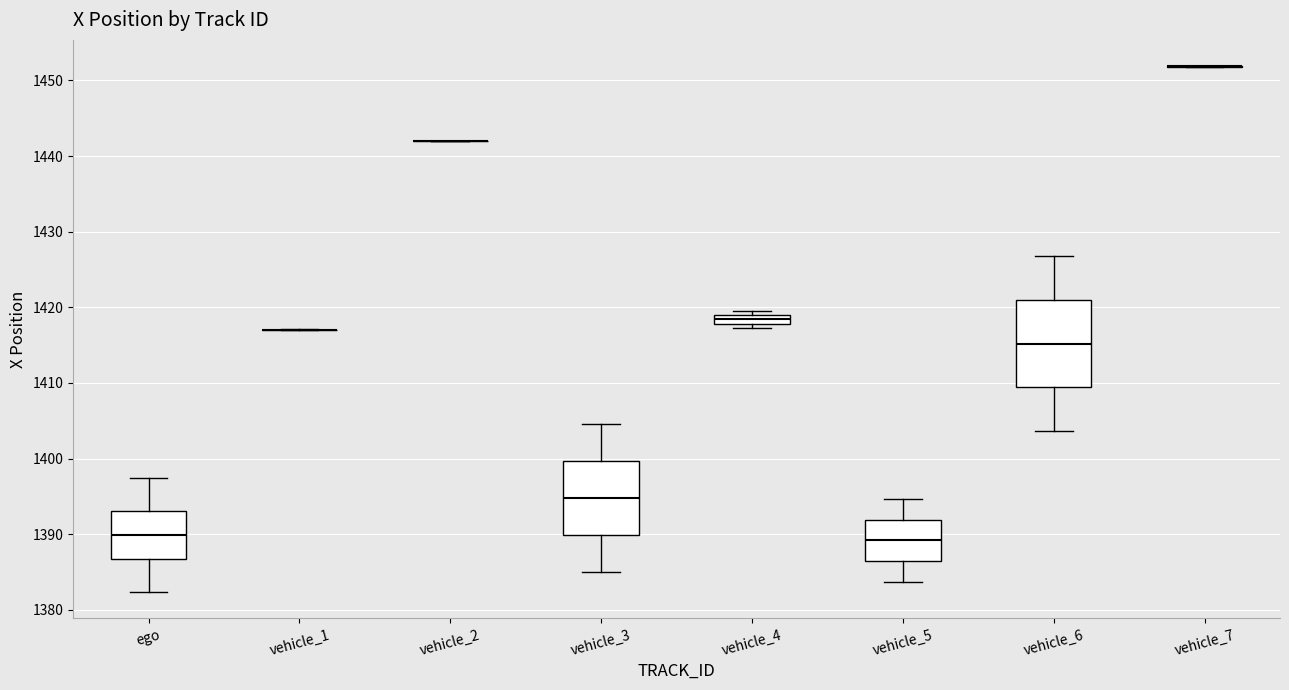

Comparing the boxes themselves (not the whiskers), which one is the tallest?

vehicle_6